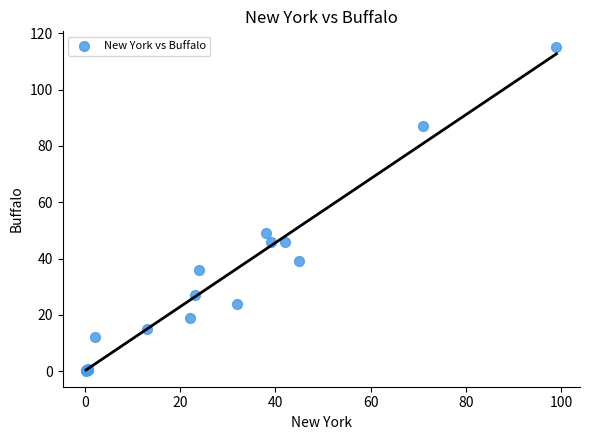

What Y value in the scatter plot is closest to 57?

49.0